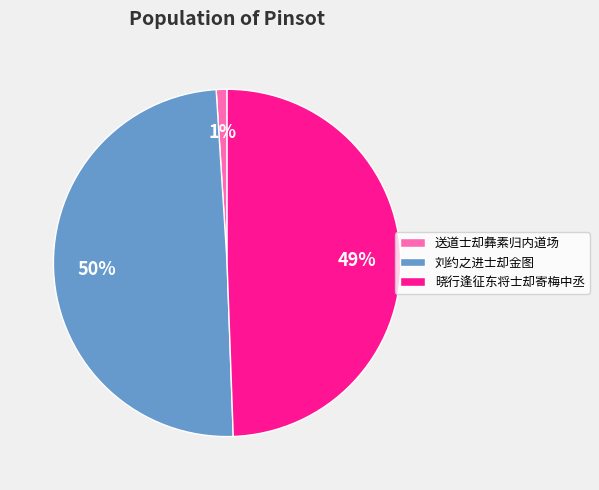

The 刘约之进士却金图 slice represents 63% of the pie. True or false?

False